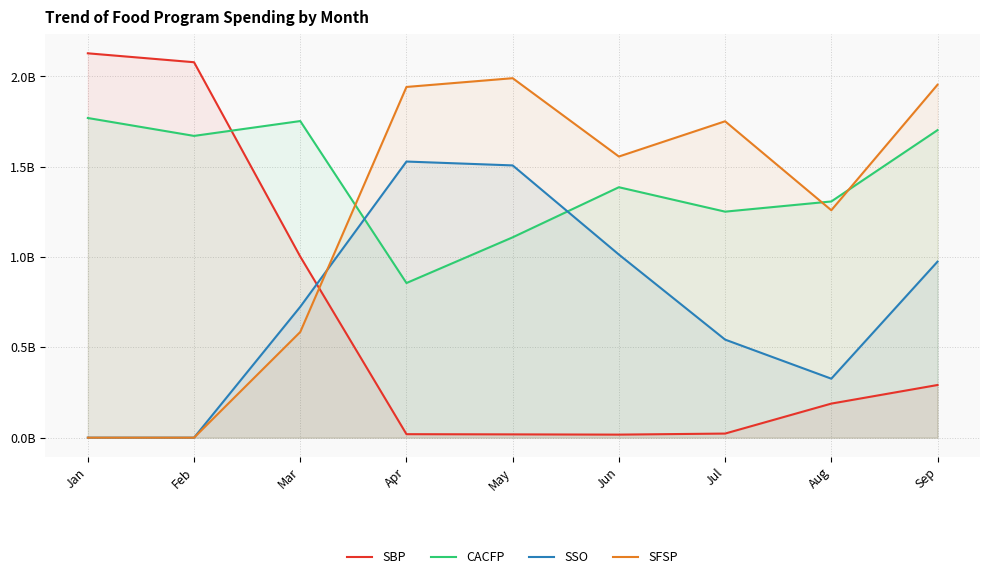

List the series in order of their peak value, lowest first.

SSO, CACFP, SFSP, SBP